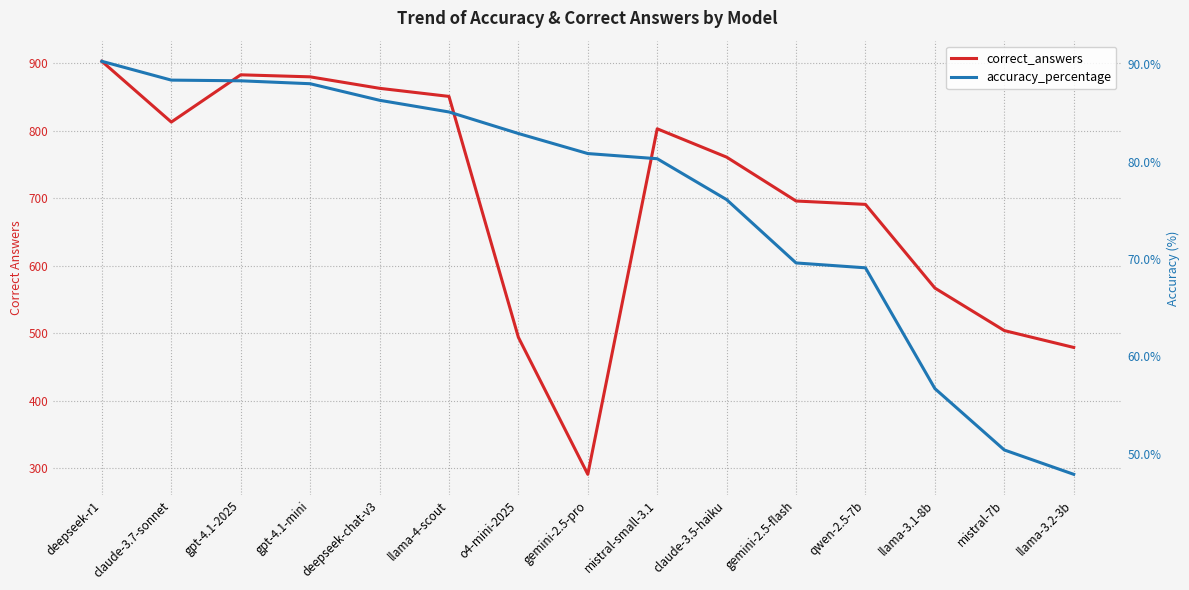

In correct_answers, how many points are lower than both neighbors (excluding endpoints)?

2